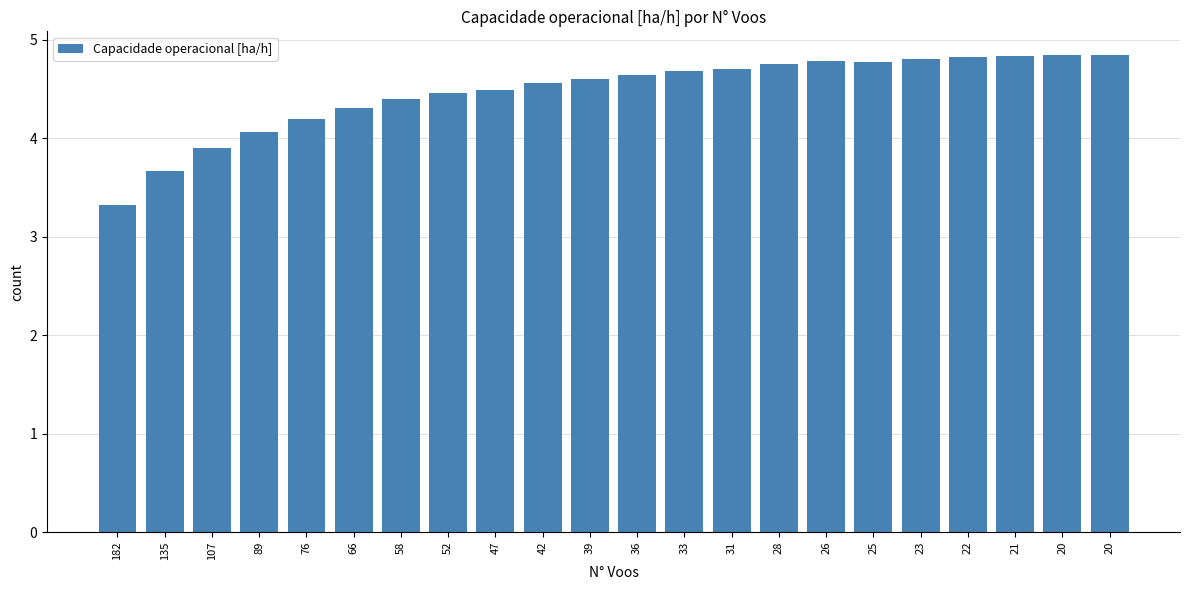

Reading left to right, what are all the values shown in this chart?

182=3.3	135=3.7	107=3.9	89=4.1	76=4.2	66=4.3	58=4.4	52=4.5	47=4.5	42=4.6	39=4.6	36=4.6	33=4.7	31=4.7	28=4.7	26=4.8	25=4.8	23=4.8	22=4.8	21=4.8	20=4.8	20=4.8